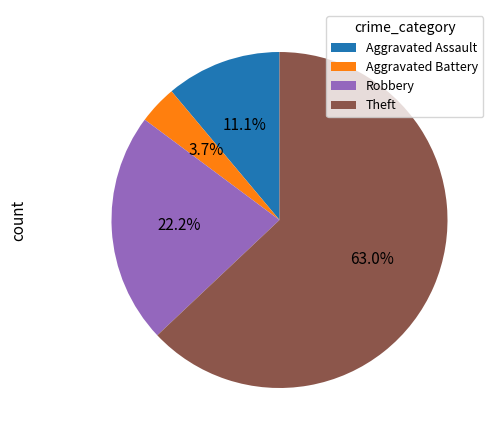

Approximately how many times larger is the value at Robbery compared to Aggravated Assault?

2.0